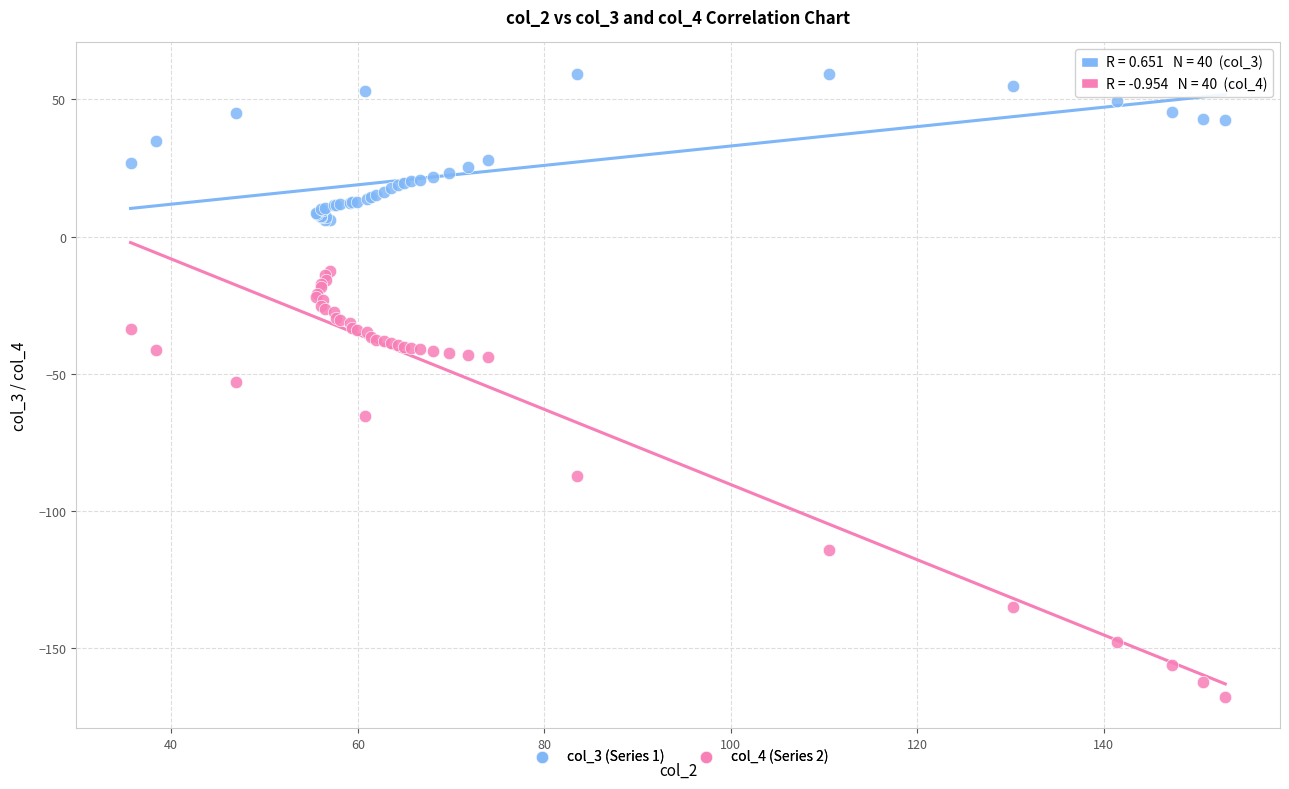

Which series contains the highest Y value?

col_3 (Series 1)